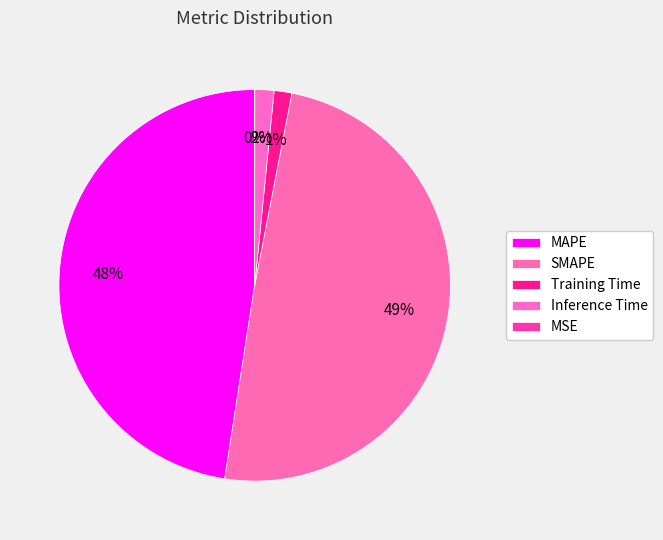

What percentage is the MAPE slice, to the nearest percent?

48%